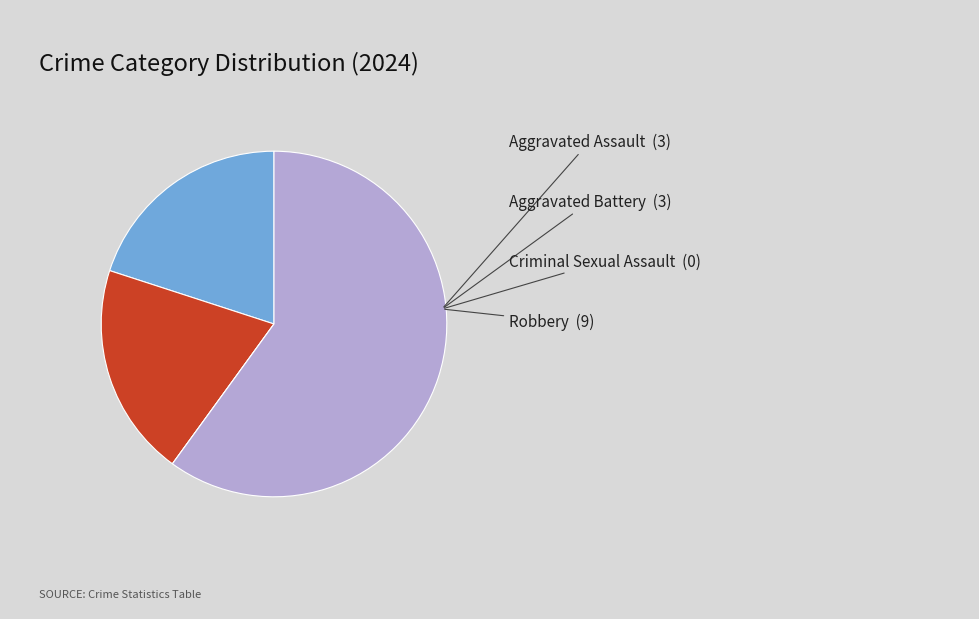

Is there any slice that represents more than half of the pie?

Yes